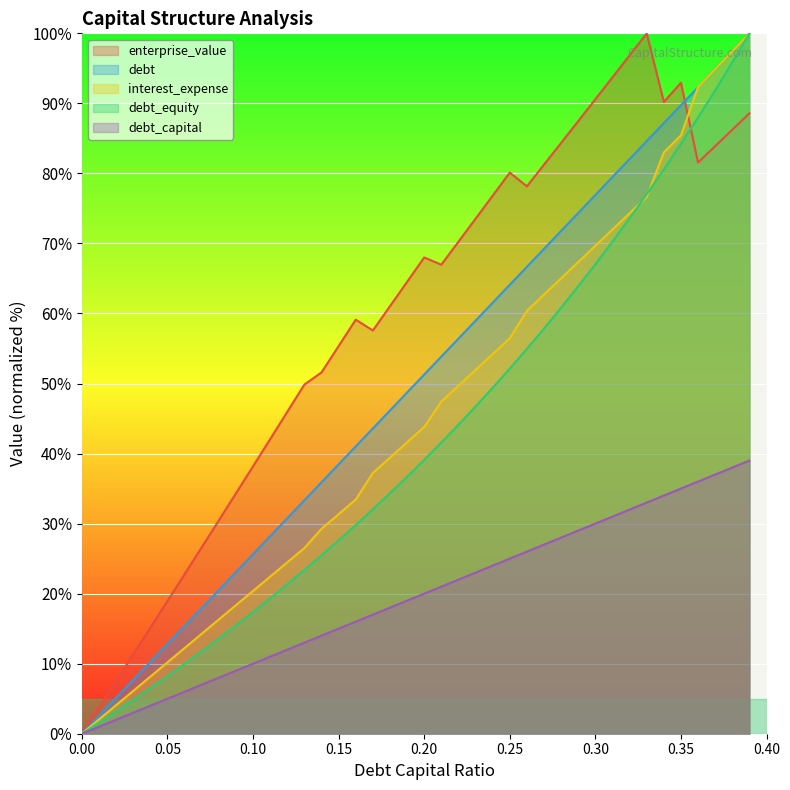

What is the maximum value shown in the chart?

100.0